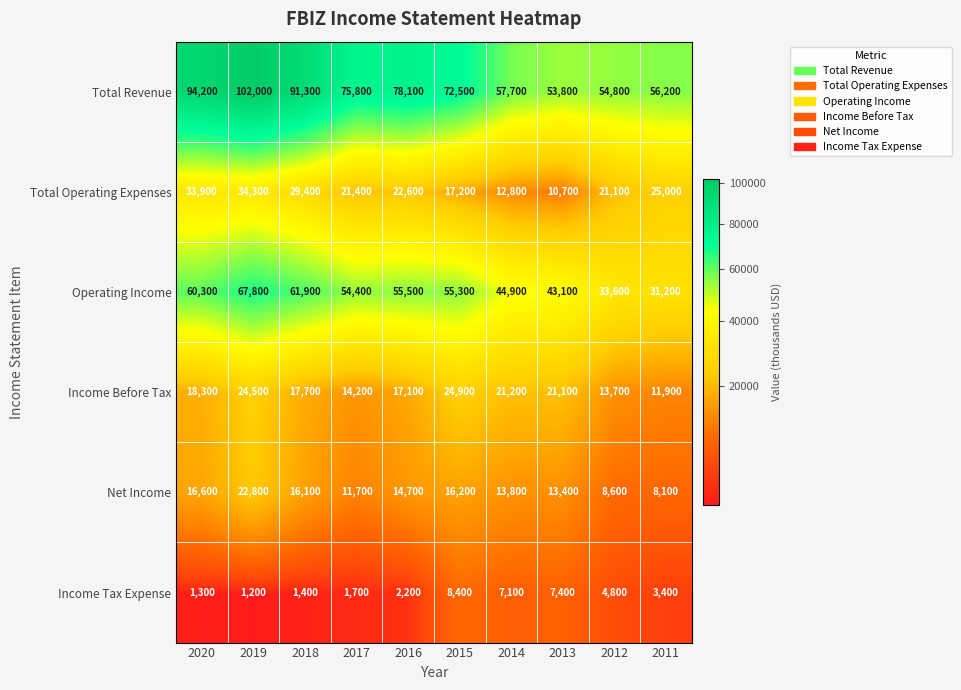

The Income Tax Expense series shows 1200 at 2019. True or false?

True